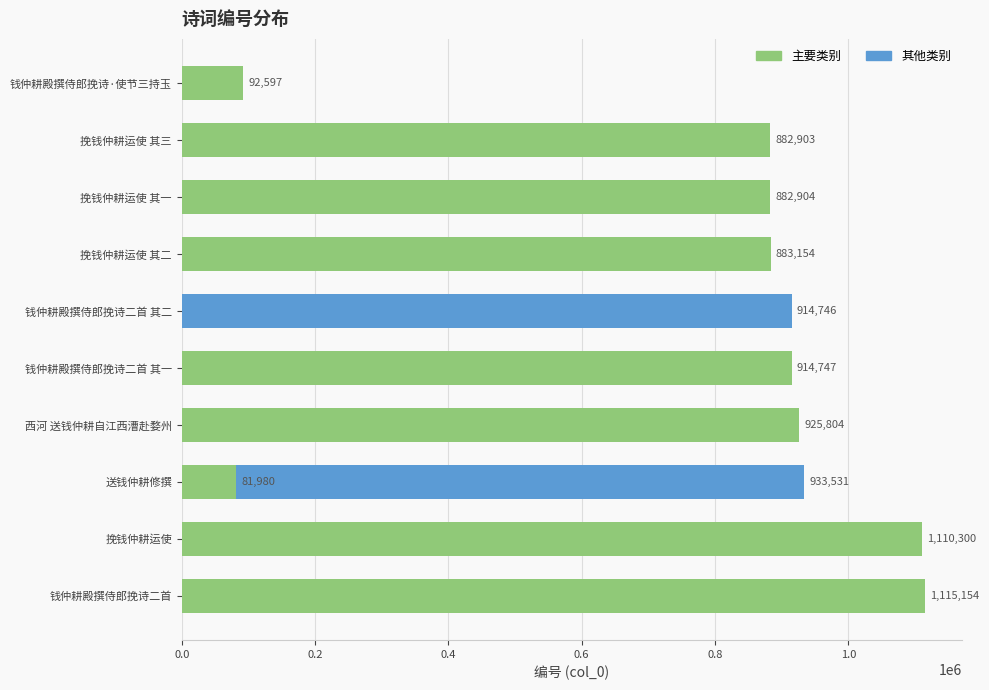

Reading right to left, transcribe all the data shown in this chart.

81980	92597	882903	882904	883154	914746	914747	925804	933531	1110300	1115154